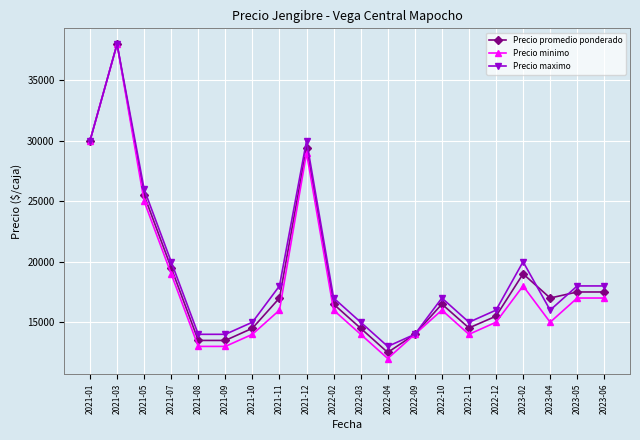

What is the difference between the Precio promedio ponderado values at 2022-12 and 2022-10?

1000